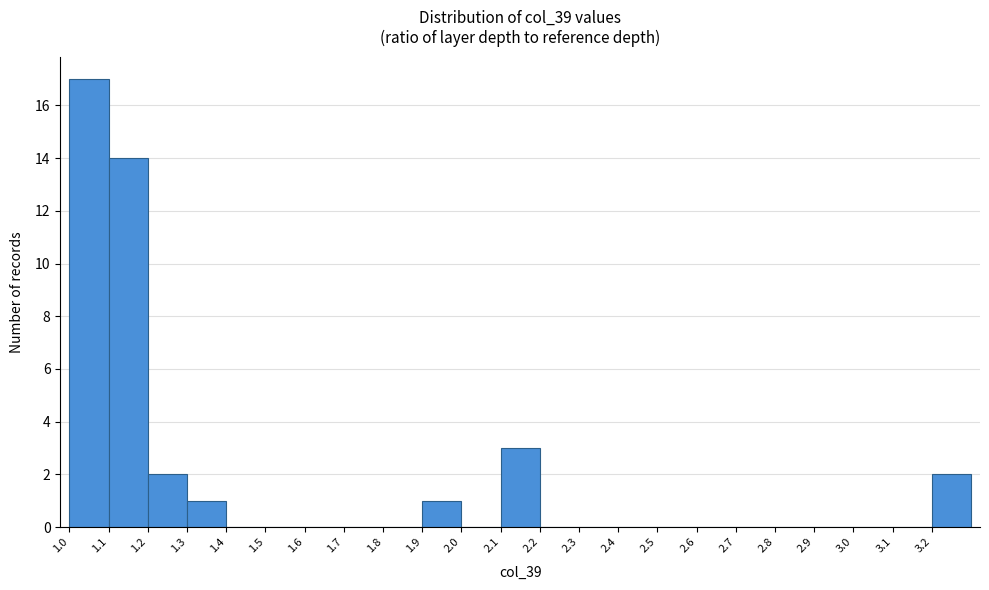

Reading left to right, transcribe this chart: for each bar, give the range it covers on the x-axis and its height. The values are not printed on the chart, so give them approximately, as read against the axis.

1.0 to 1.1: 17
1.1 to 1.2: 14
1.2 to 1.3: 2
1.3 to 1.4: 1
1.4 to 1.5: 0
1.5 to 1.6: 0
1.6 to 1.7: 0
1.7 to 1.8: 0
1.8 to 1.9: 0
1.9 to 2.0: 1
2.0 to 2.1: 0
2.1 to 2.2: 3
2.2 to 2.3: 0
2.3 to 2.4: 0
2.4 to 2.5: 0
2.5 to 2.6: 0
2.6 to 2.7: 0
2.7 to 2.8: 0
2.8 to 2.9: 0
2.9 to 3.0: 0
3.0 to 3.1: 0
3.1 to 3.2: 0
3.2 to 3.3: 2